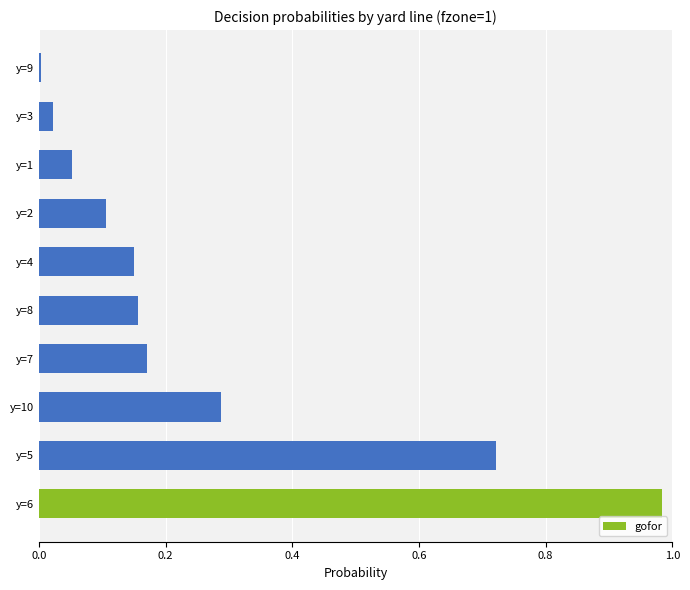

The value at y=3 is 0.0. True or false?

True